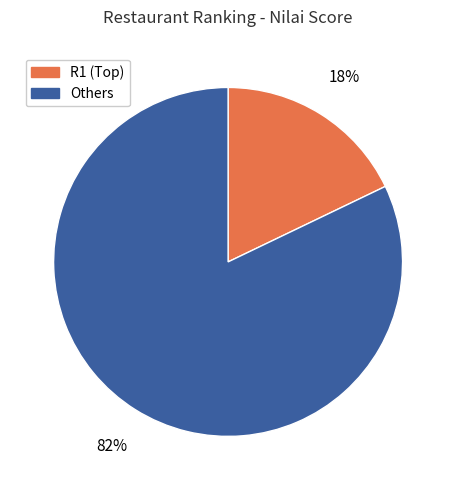

Which slice is the smallest?

R1 (Top)